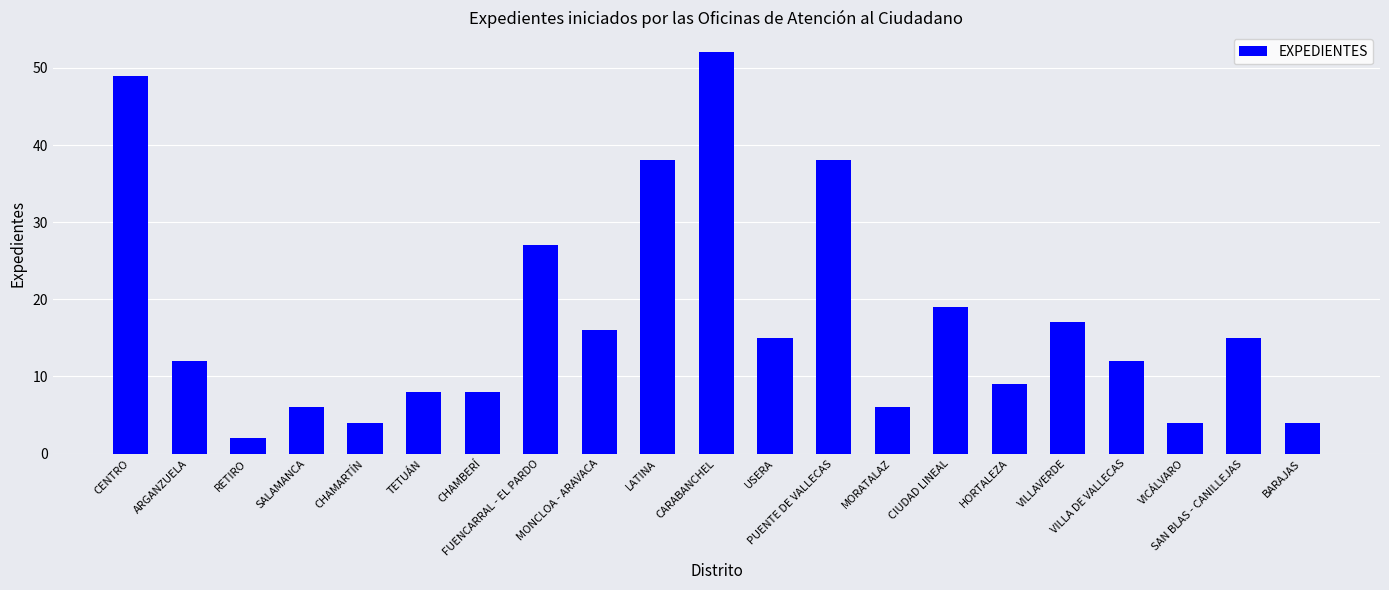

At which category does the chart reach its peak across all series?

CARABANCHEL